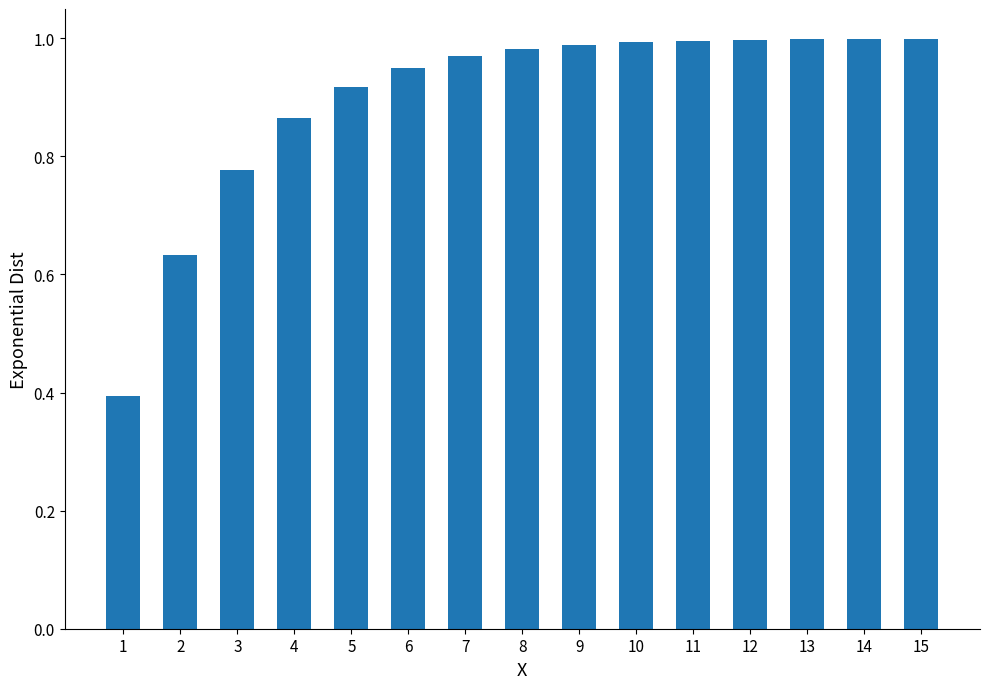

True or false: the data shows 1.0 at 14.

True